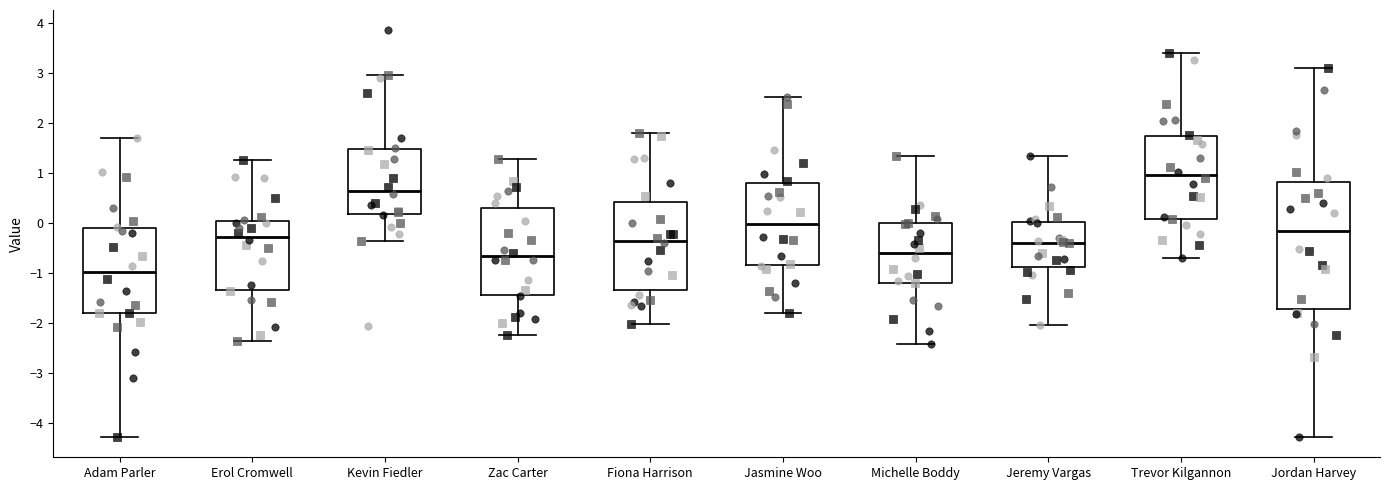

Reading left to right, transcribe this box plot: for each box, give where its median line is, the range the box spans, and where its two whiskers end, as read against the y-axis. The values are not printed on the chart, so give them approximately, as read against the axis.

Adam Parler: median -1.0, box -1.8 to -0.1, whiskers -4.3 to 1.7
Erol Cromwell: median -0.3, box -1.3 to 0.0, whiskers -2.4 to 1.3
Kevin Fiedler: median 0.7, box 0.2 to 1.5, whiskers -0.4 to 3.0
Zac Carter: median -0.7, box -1.4 to 0.3, whiskers -2.2 to 1.3
Fiona Harrison: median -0.4, box -1.3 to 0.4, whiskers -2.0 to 1.8
Jasmine Woo: median 0.0, box -0.8 to 0.8, whiskers -1.8 to 2.5
Michelle Boddy: median -0.6, box -1.2 to 0.0, whiskers -2.4 to 1.3
Jeremy Vargas: median -0.4, box -0.9 to 0.0, whiskers -2.0 to 1.3
Trevor Kilgannon: median 1.0, box 0.1 to 1.7, whiskers -0.7 to 3.4
Jordan Harvey: median -0.2, box -1.7 to 0.8, whiskers -4.3 to 3.1